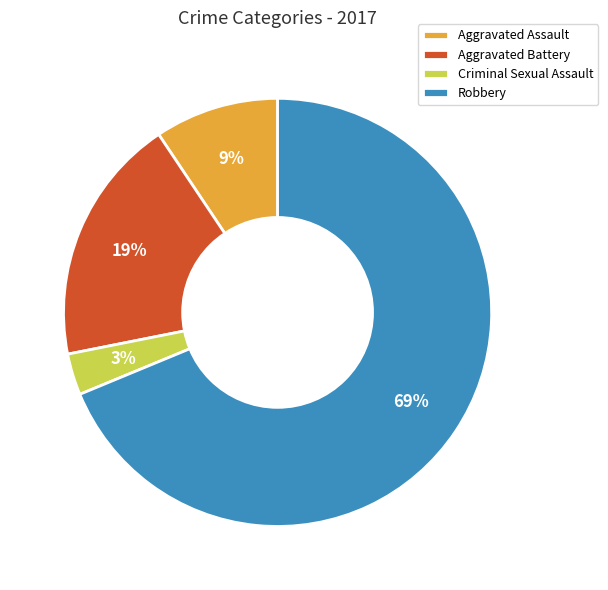

Combined, do Aggravated Assault and Aggravated Battery account for over 50%?

No